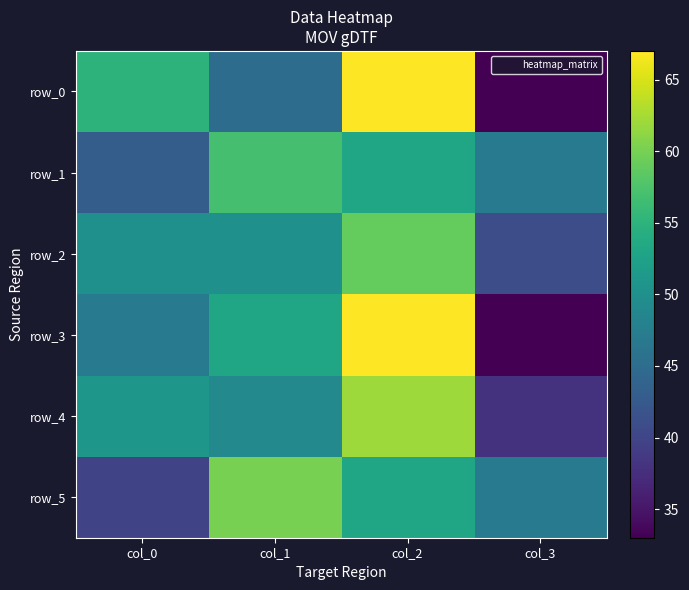

Reading left to right, extract all data points from this chart.

row_0: col_0=55	col_1=45	col_2=67	col_3=33
row_1: col_0=43	col_1=57	col_2=53	col_3=47
row_2: col_0=50	col_1=50	col_2=59	col_3=41
row_3: col_0=47	col_1=53	col_2=67	col_3=33
row_4: col_0=51	col_1=49	col_2=62	col_3=38
row_5: col_0=40	col_1=60	col_2=53	col_3=47